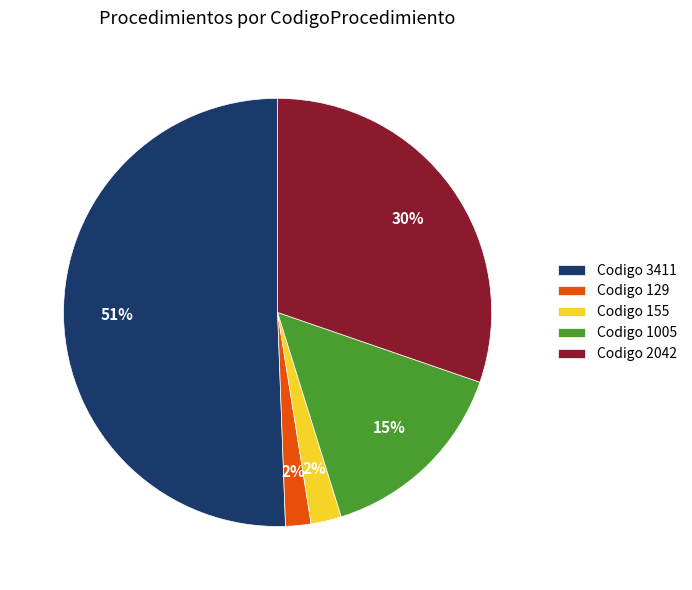

To the nearest percent, what is the average slice percentage?

20%